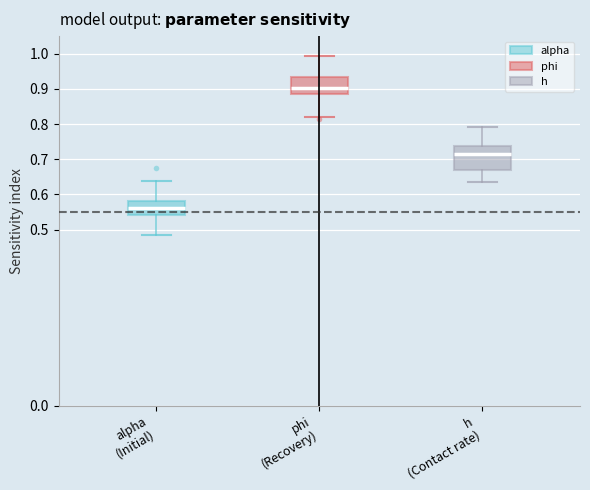

Which box's median line is the lowest?

alpha (Initial)